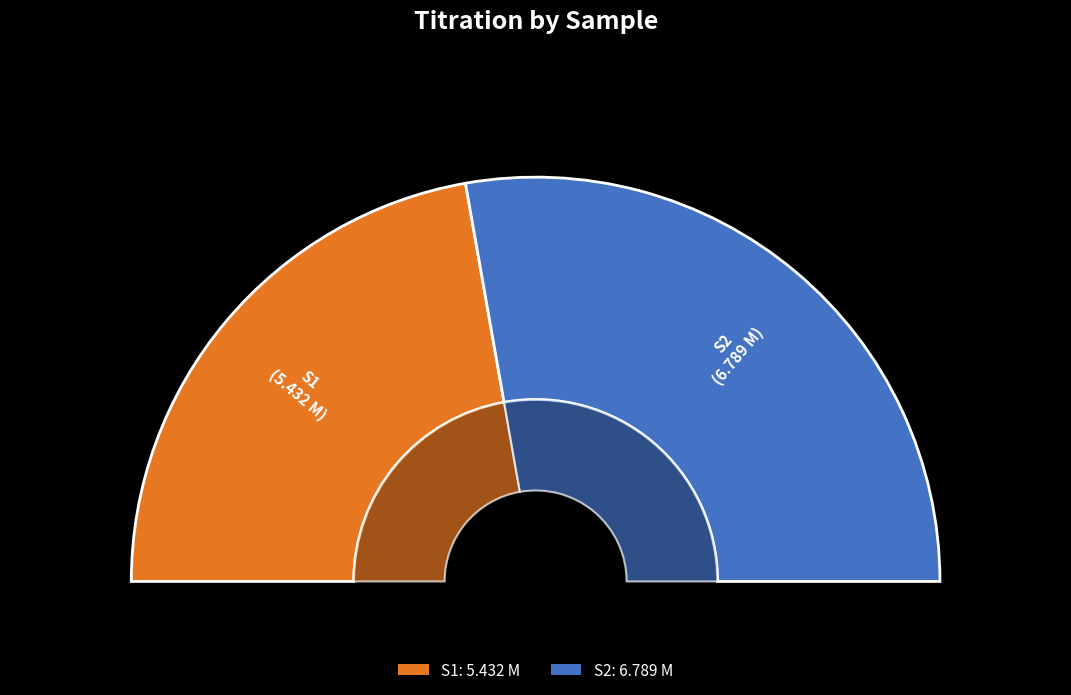

True or false: S1 accounts for 44% of the total.

True